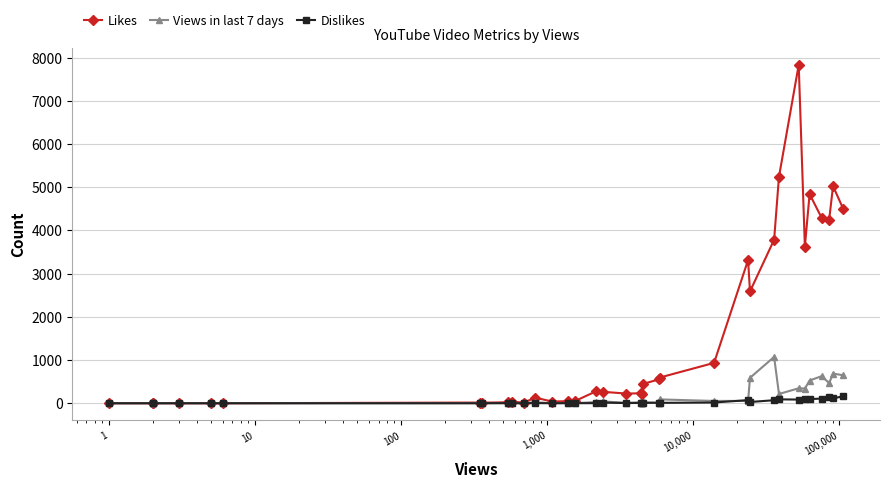

What is the sum of all Dislikes values?

1148